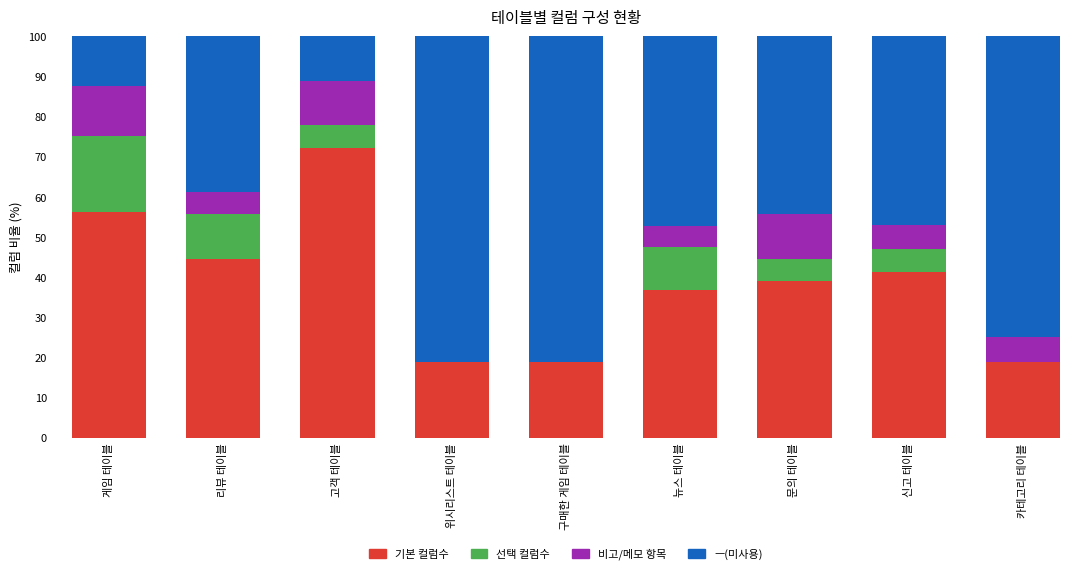

The 기본 컬럼수 series shows 18.8 at 카테고리 테이블. True or false?

True